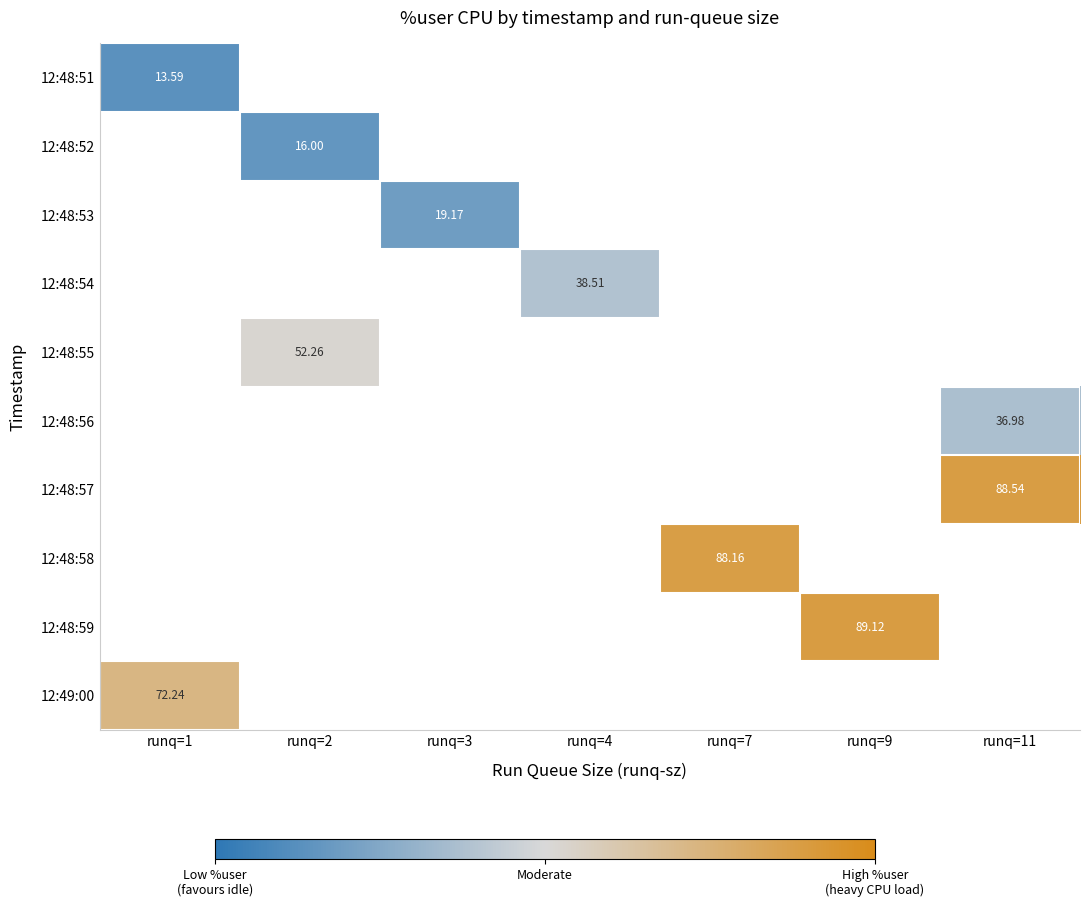

Which label corresponds to the largest value in the chart?

runq=9